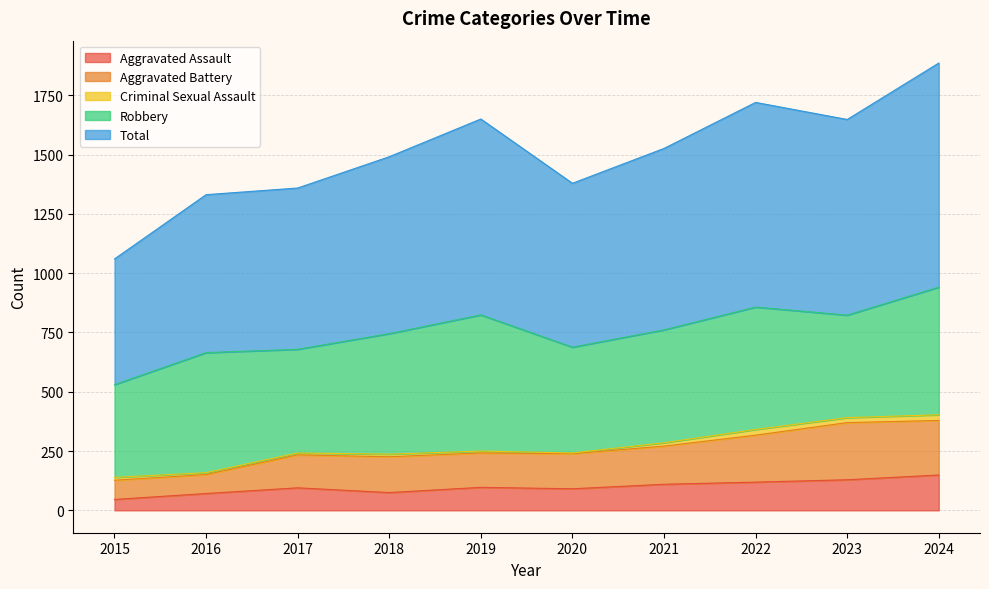

What is the maximum value for Aggravated Assault?

149